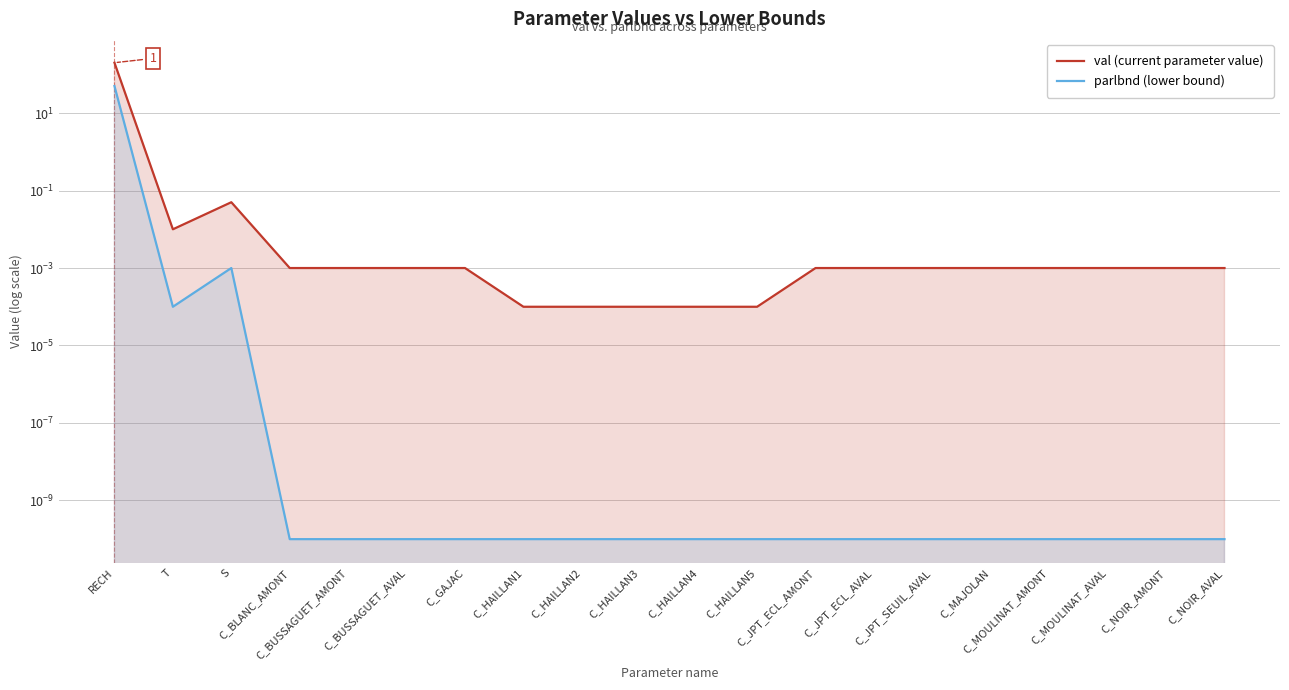

Which series has the largest total across all categories?

val (current parameter value)